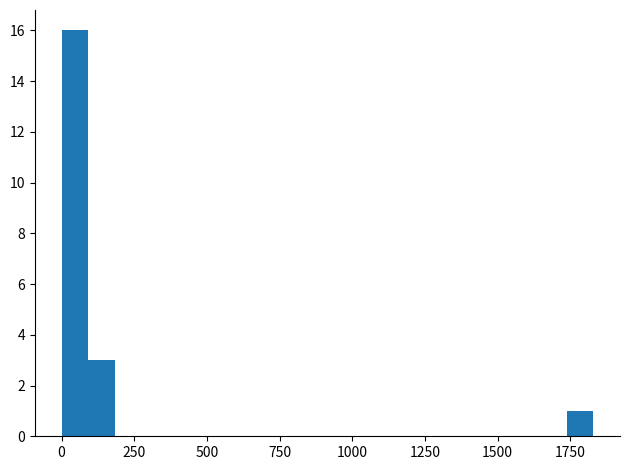

Around what value on the x-axis is the tallest bar? Give the approximate position of its centre, as read against the axis.

50